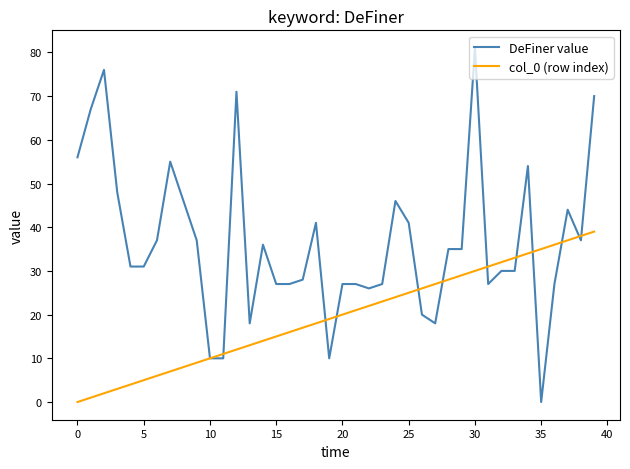

How many categories are shown in the chart?

40